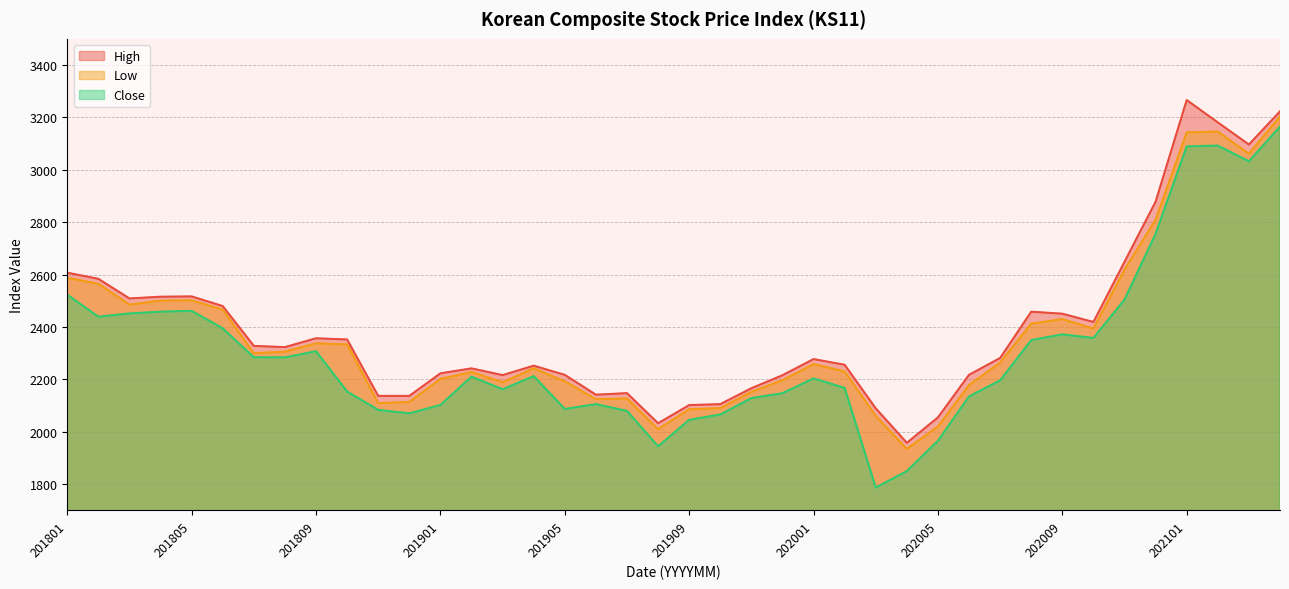

What is the sum of all High values?

95656.0